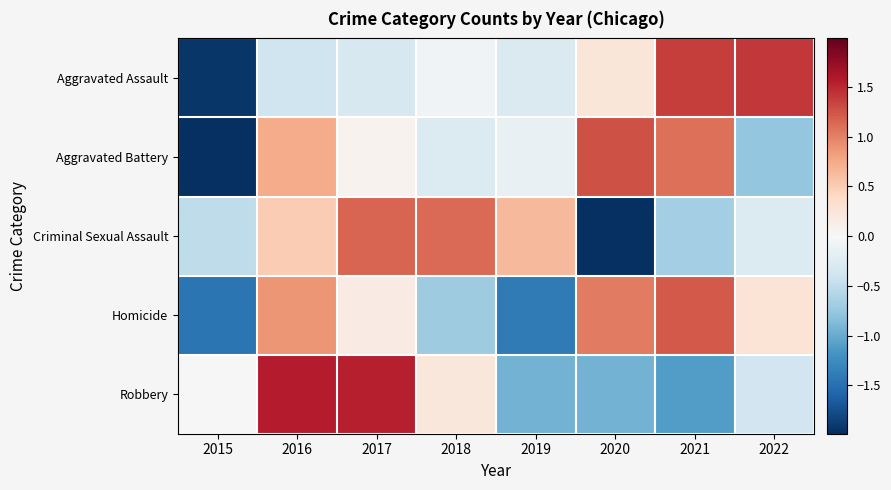

Which series has the largest total across all categories?

Criminal Sexual Assault